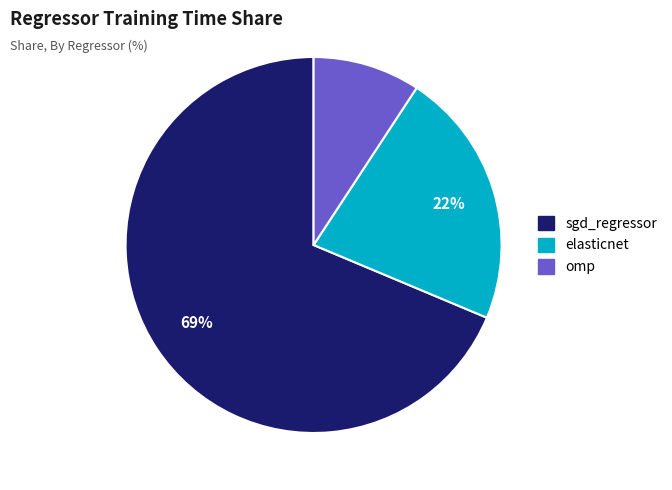

What percentage is the sgd_regressor slice, to the nearest percent?

69%